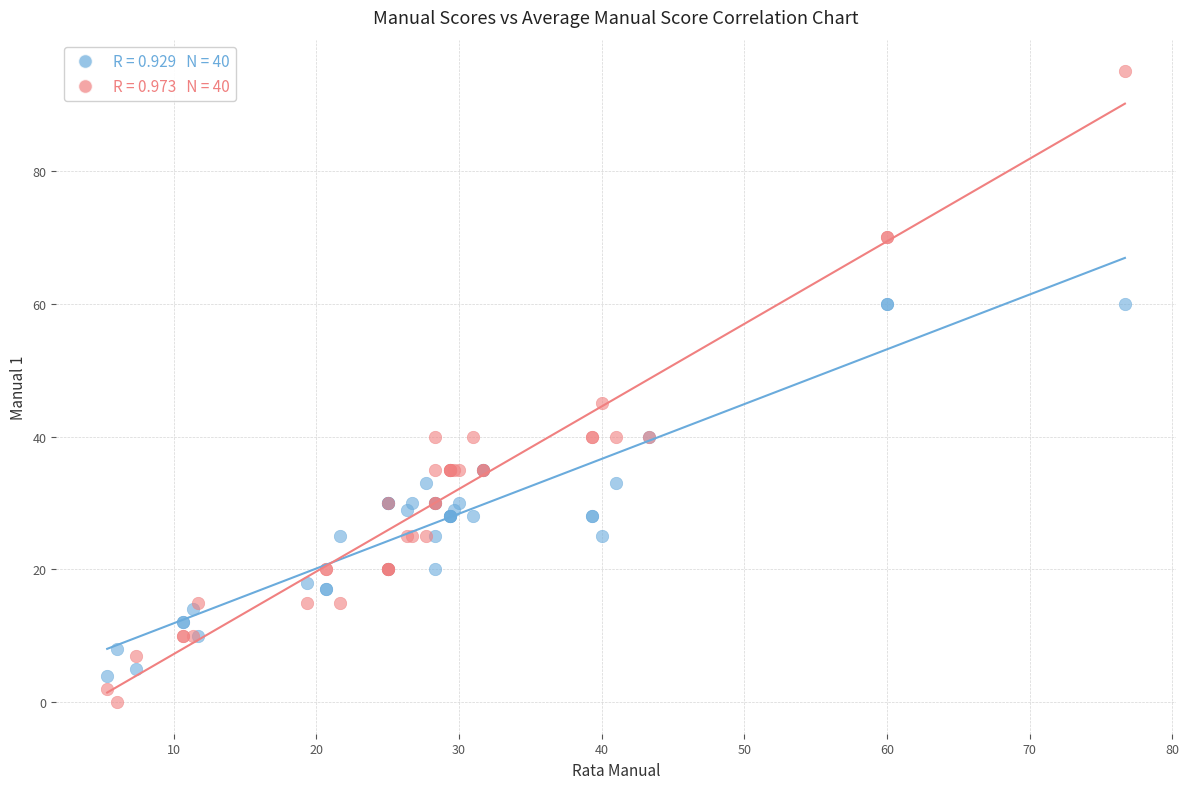

Across all series, what Y value is closest to 47?

45